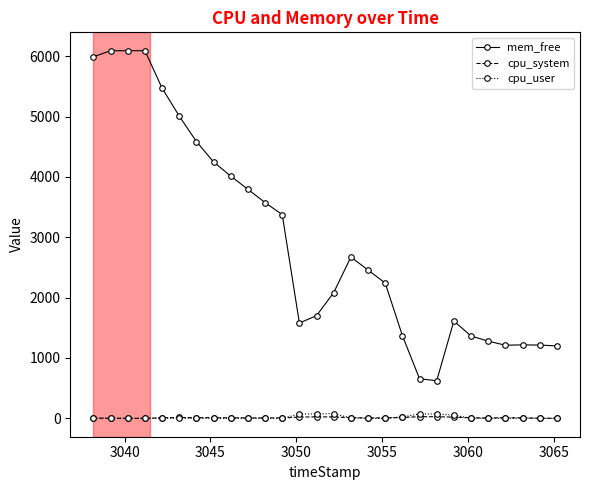

True or false: mem_free has more than 1 points higher than both neighbors.

True